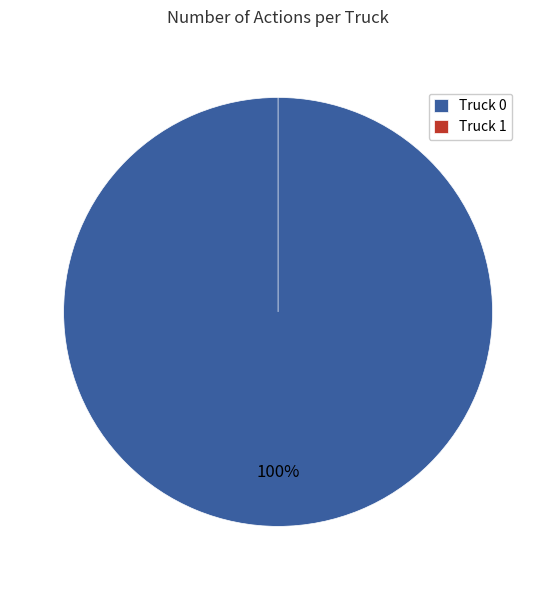

To the nearest percent, what is the difference between the largest and smallest slice percentages?

100%